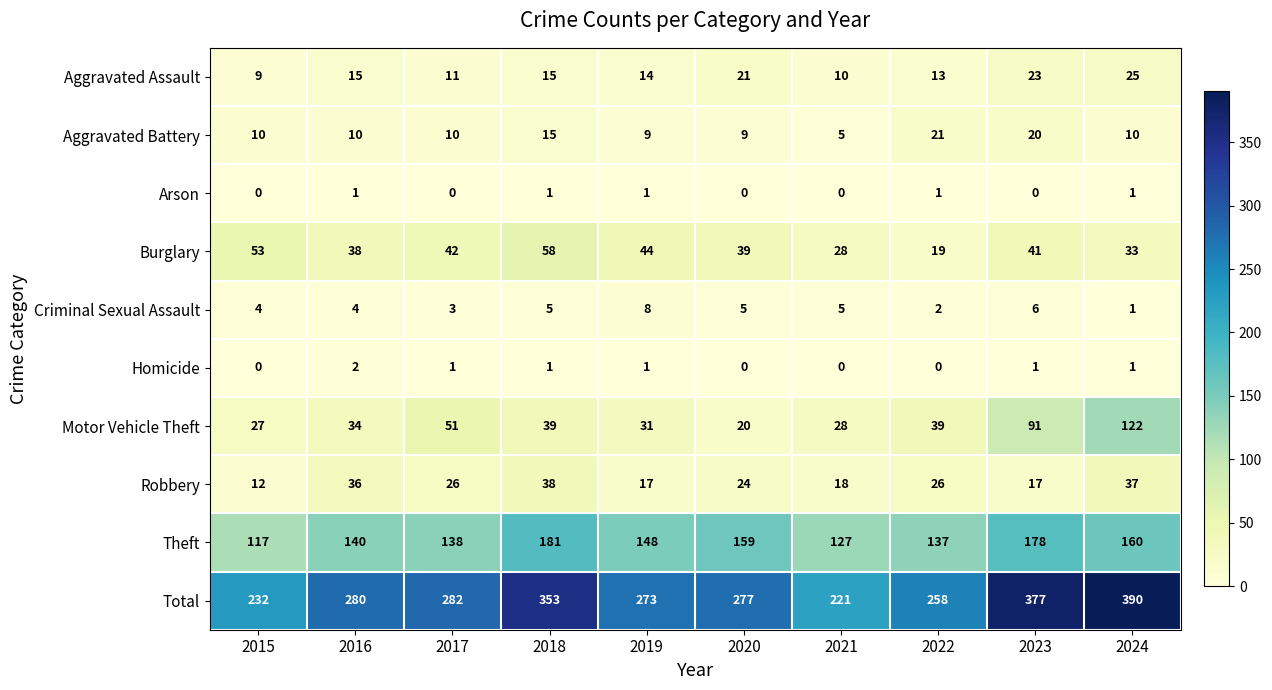

Count the Criminal Sexual Assault values in the range 3 to 5.

6